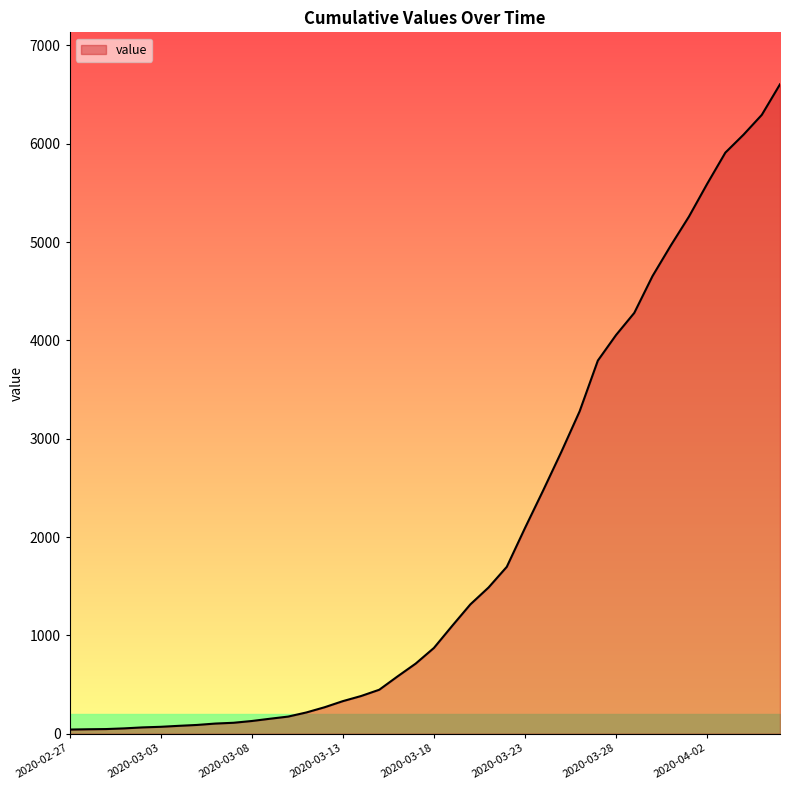

What is the greatest value displayed?

6605